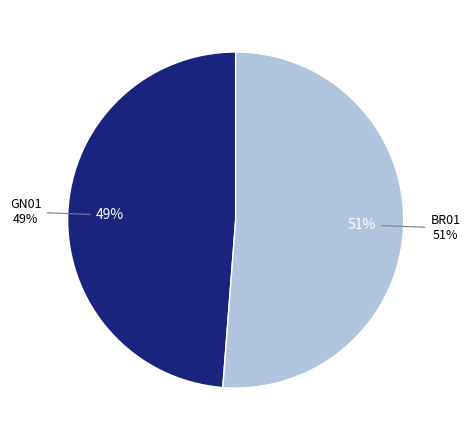

To the nearest percent, what is the combined percentage of BR01 and GN01?

100%